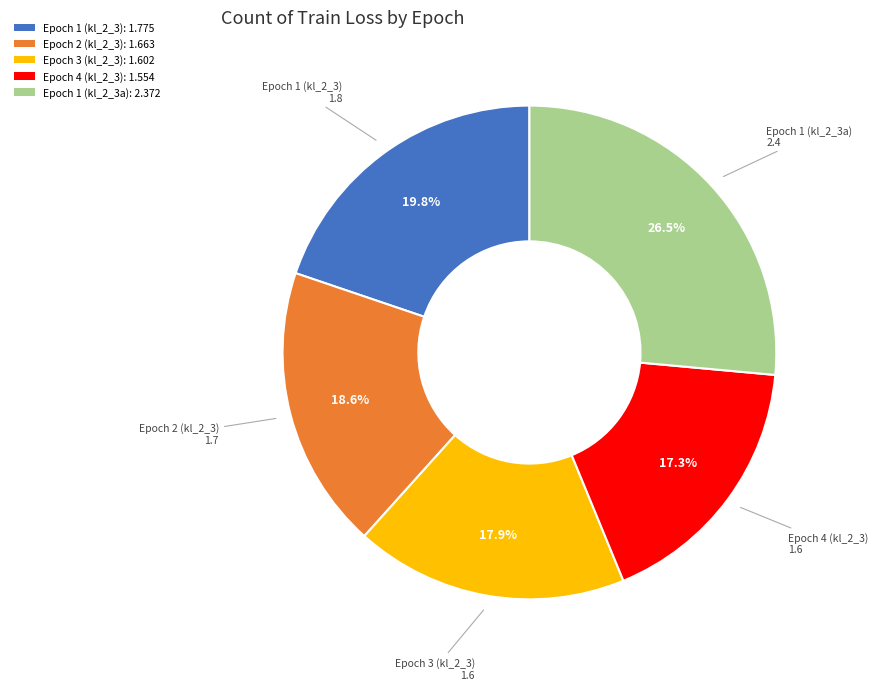

To the nearest percent, what is the combined percentage of Epoch 3 (kl_2_3) and Epoch 2 (kl_2_3)?

36%